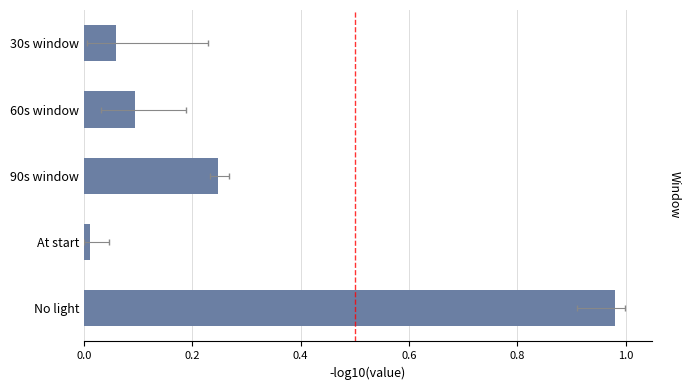

True or false: the data shows 0.3 at No light.

False